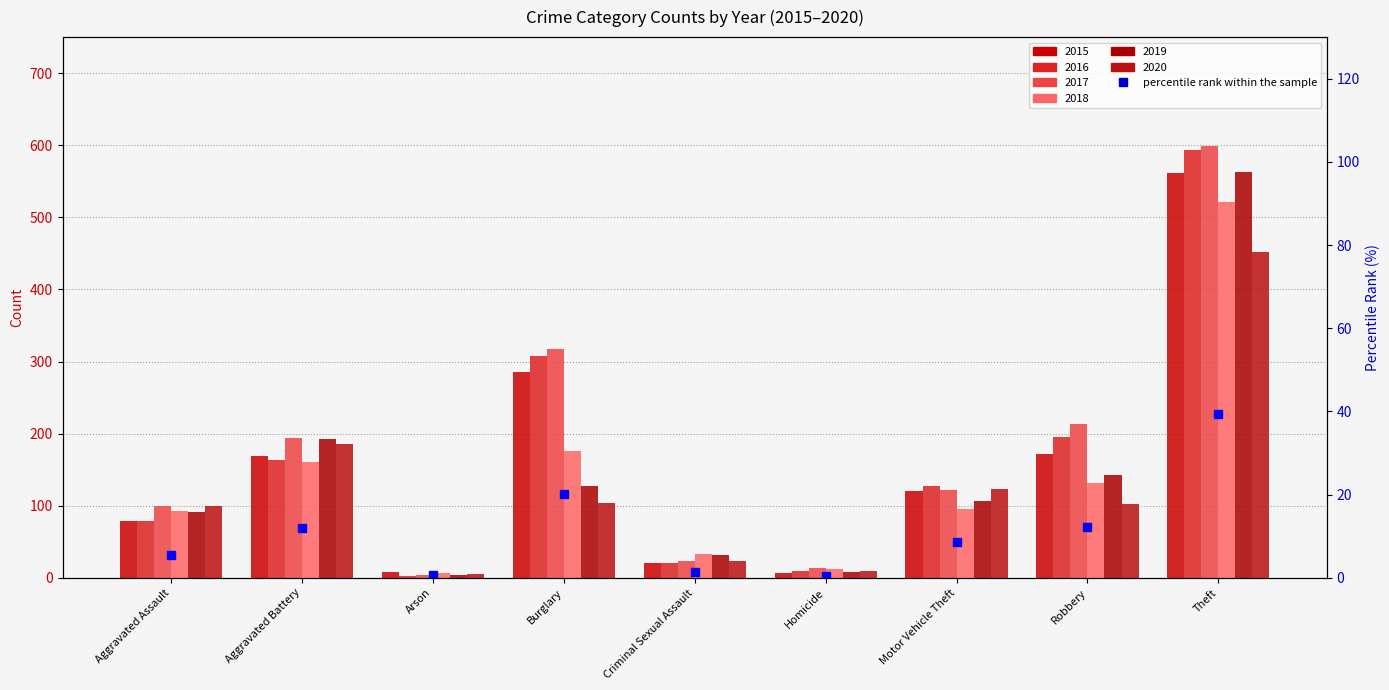

The value at Aggravated Assault is 3.8. True or false?

False